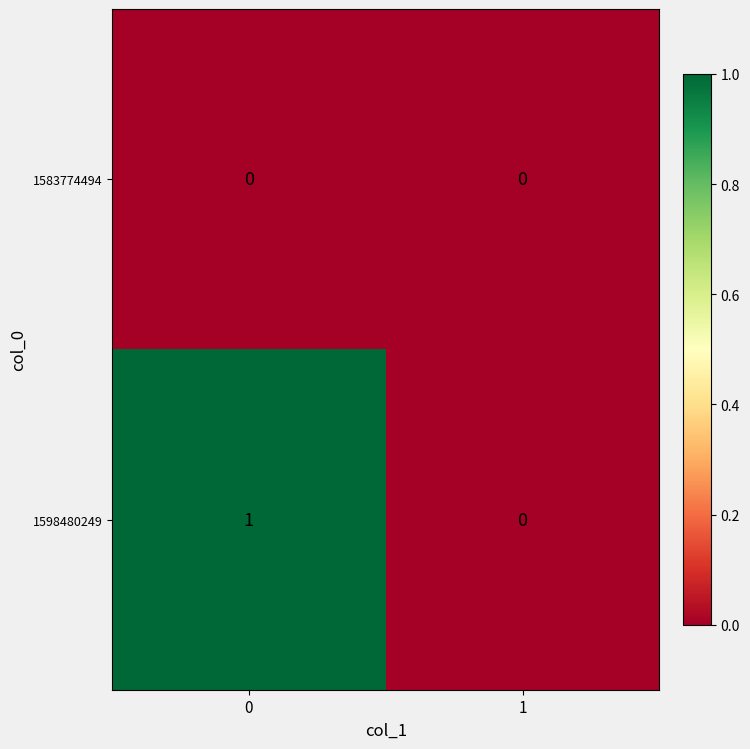

List the series in order of their overall mean, highest first.

1598480249, 1583774494